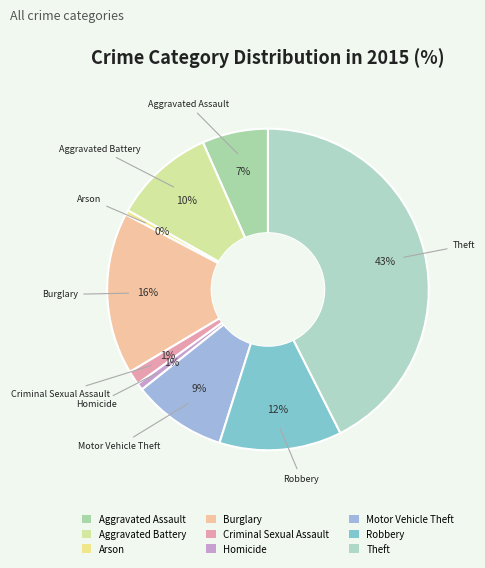

How many segments does this pie chart have?

9